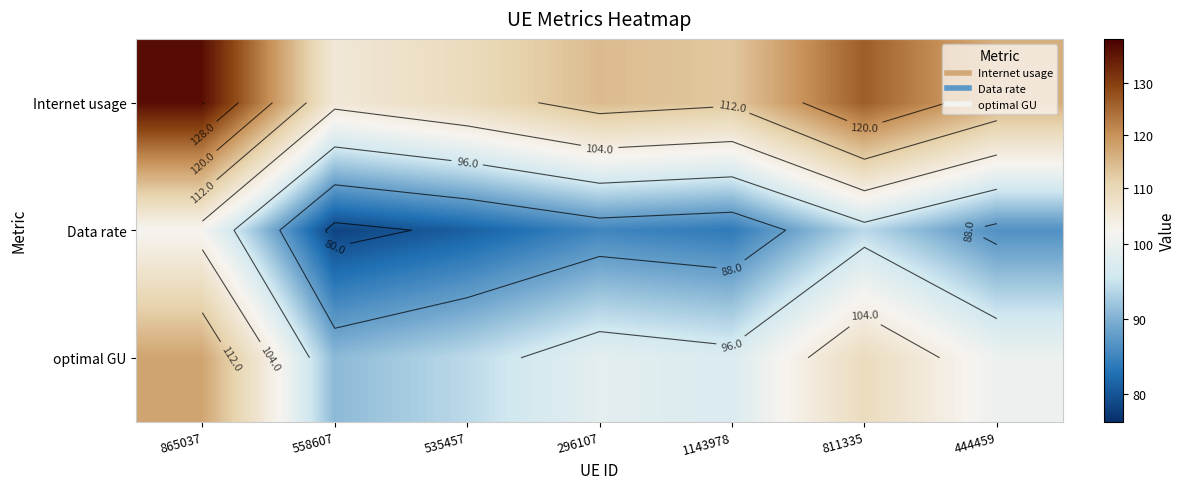

List the series in order of their peak value, lowest first.

Data rate, optimal GU, Internet usage